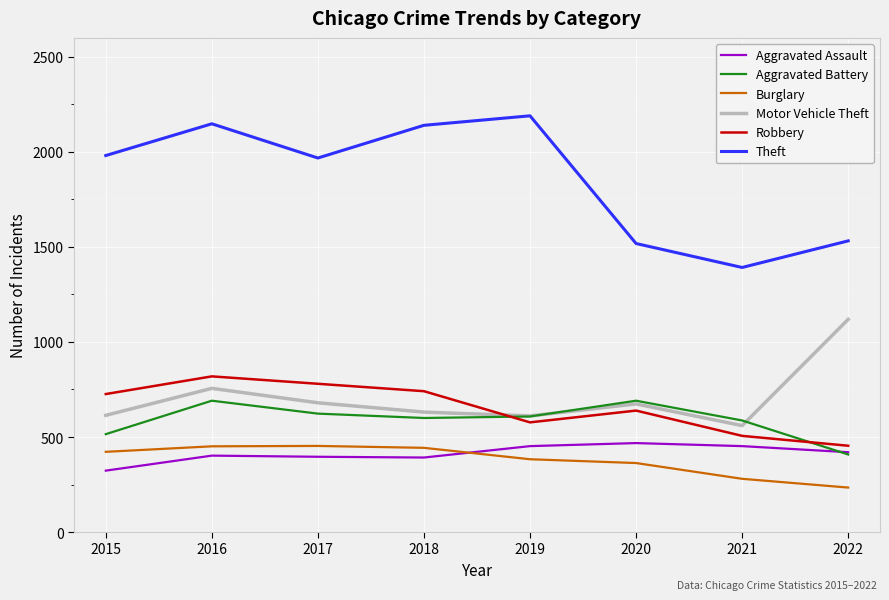

How many interior local peaks does the Theft series have?

2